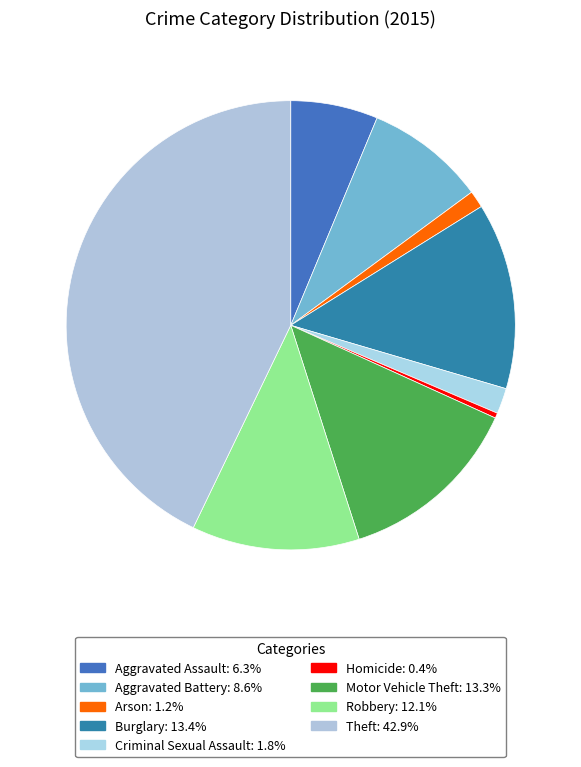

Count the number of slices in the pie.

9